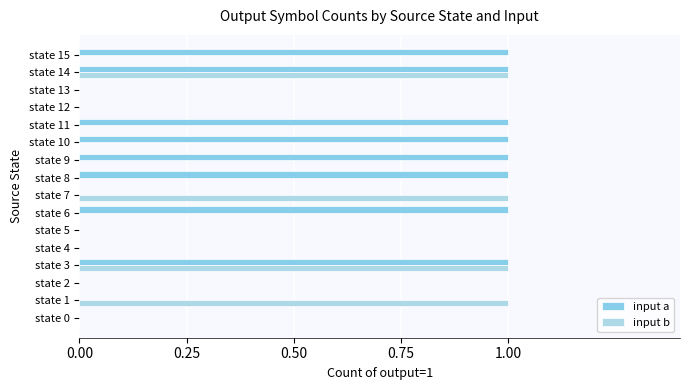

At how many categories does at least one series exceed 0?

10